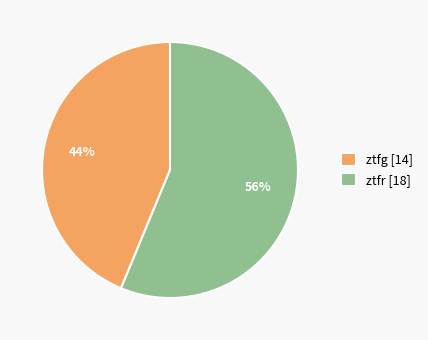

Does ztfg represent more than half of the total?

No